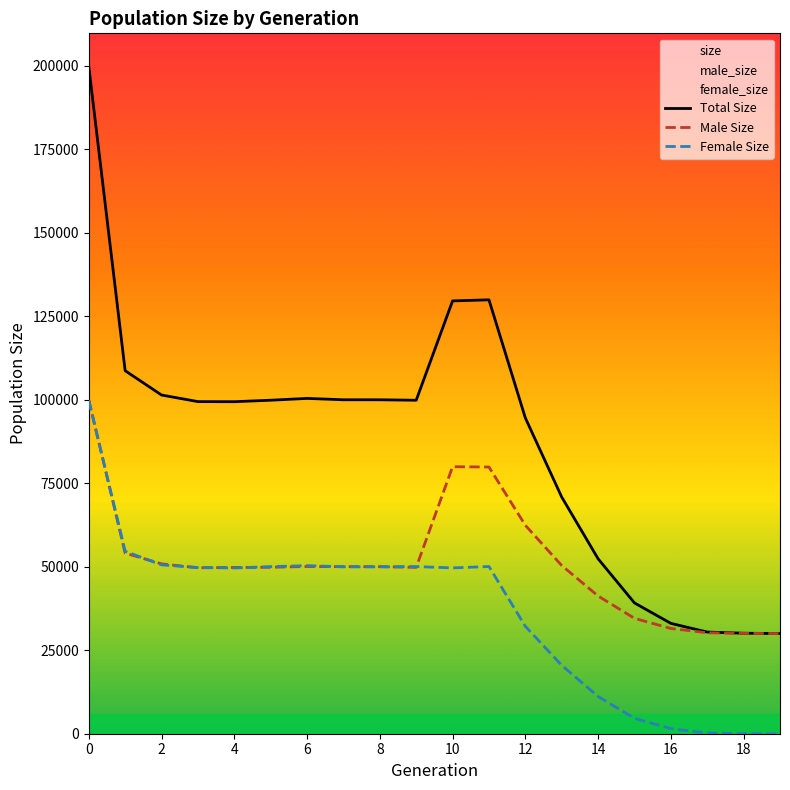

Reading left to right, what are all the values shown in this chart?

Total Size: 199777	108723	101441	99468	99443	99885	100426	100019	100015	99879	129631	129953	94584	70876	52390	39175	33050	30449	30101	30000
Male Size: 99972	54088	50875	49690	49799	49848	50081	50020	50038	49815	79969	79877	62422	50383	41244	34553	31522	30235	30055	30000
Female Size: 99805	54635	50566	49778	49644	50037	50345	49999	49977	50064	49662	50076	32162	20493	11146	4622	1528	214	46	0